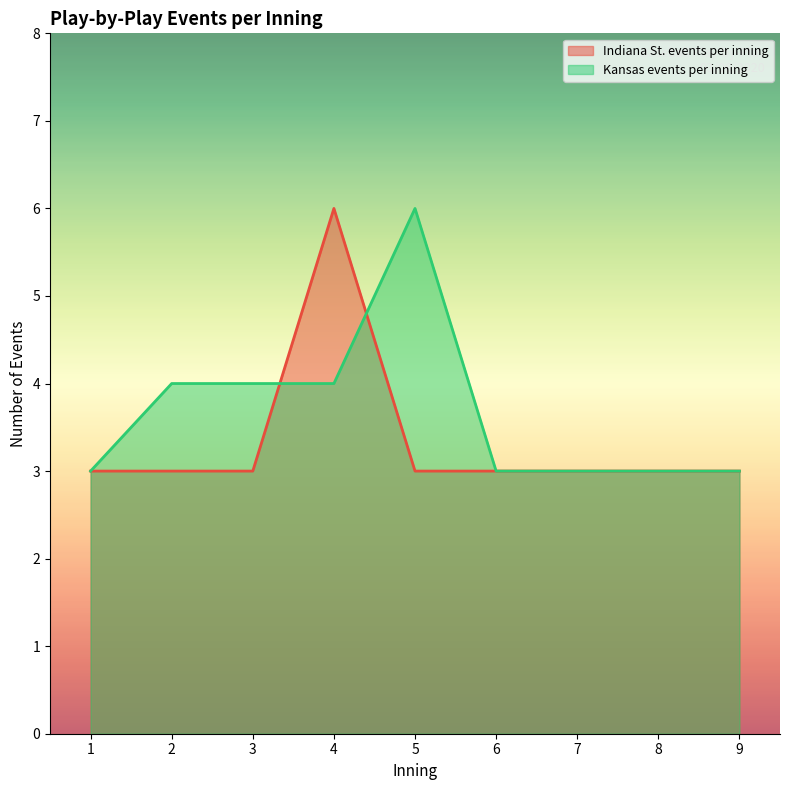

Where do Indiana St. events per inning and Kansas events per inning first cross each other?

3 and 4